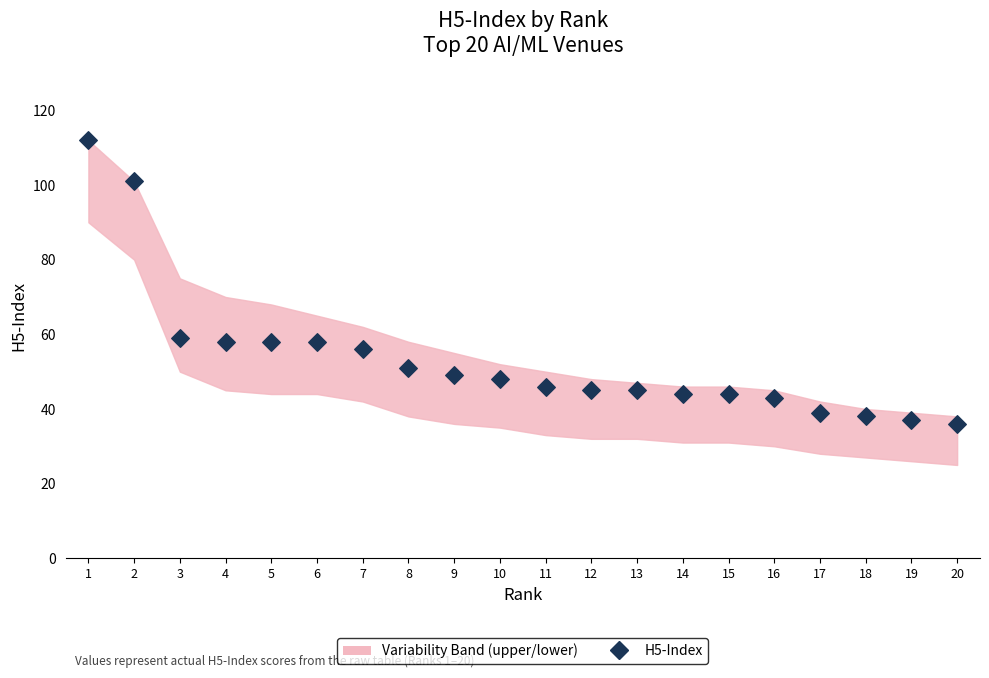

What is the range of Y values (max minus min)?

76